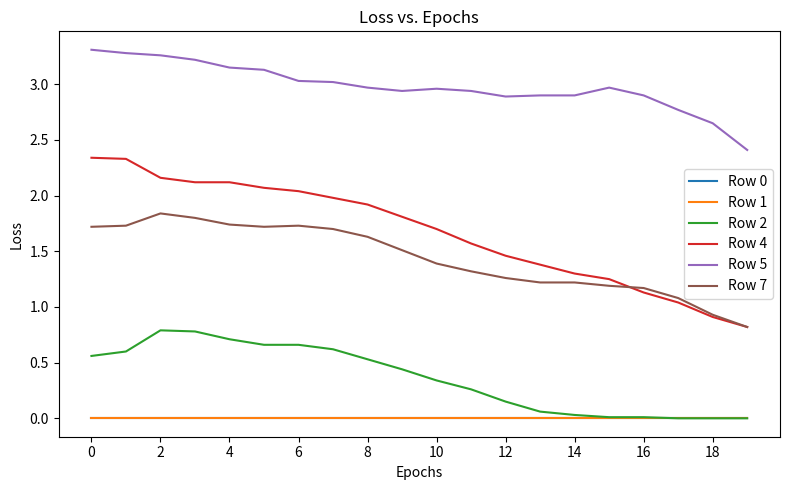

How many lines are shown in the chart?

6